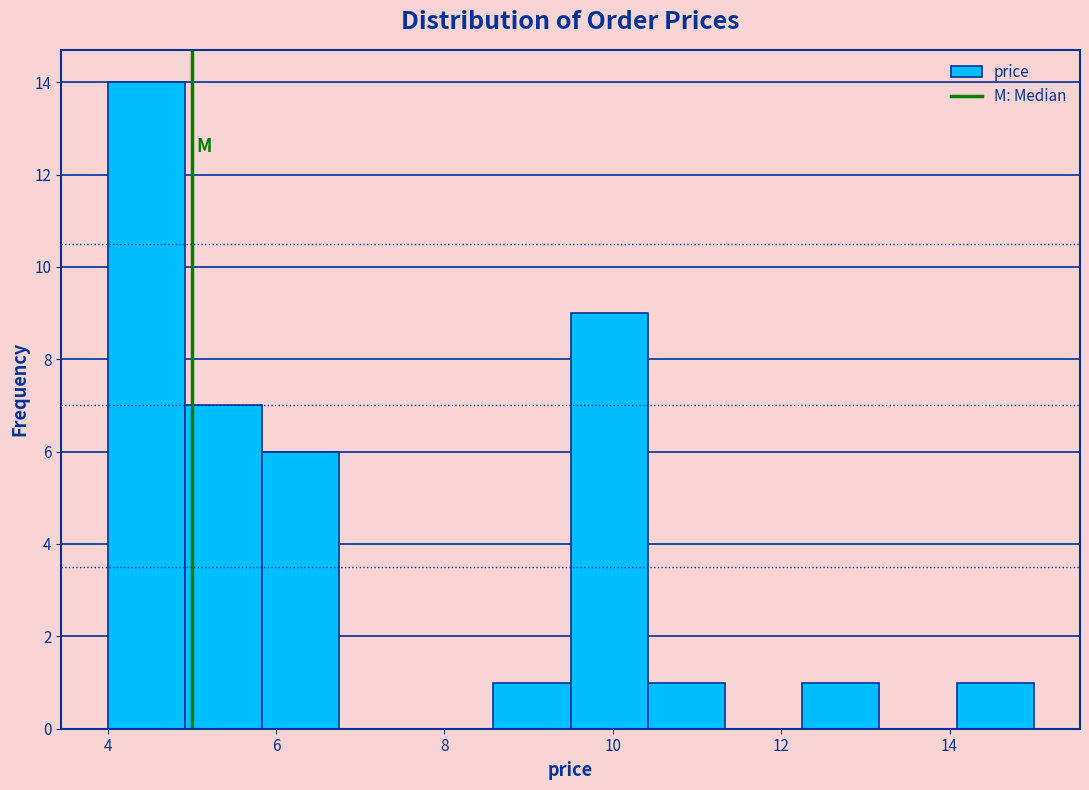

Reading left to right, transcribe this chart: for each bar, give the range it covers on the x-axis and its height. Neither the bar edges nor the heights are printed on the chart, so give them approximately, as read against the axes.

4.0 to 5.0: 14
5.0 to 5.8: 7
5.8 to 6.8: 6
6.8 to 7.6: 0
7.6 to 8.6: 0
8.6 to 9.6: 1
9.6 to 10.4: 9
10.4 to 11.4: 1
11.4 to 12.2: 0
12.2 to 13.2: 1
13.2 to 14.0: 0
14.0 to 15.0: 1